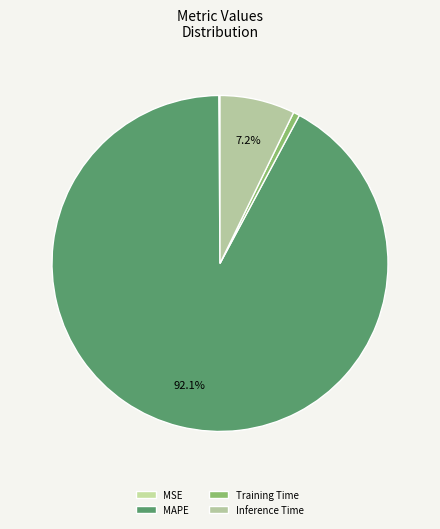

To the nearest percent, what is the difference between the MSE and Inference Time slice percentages?

7%